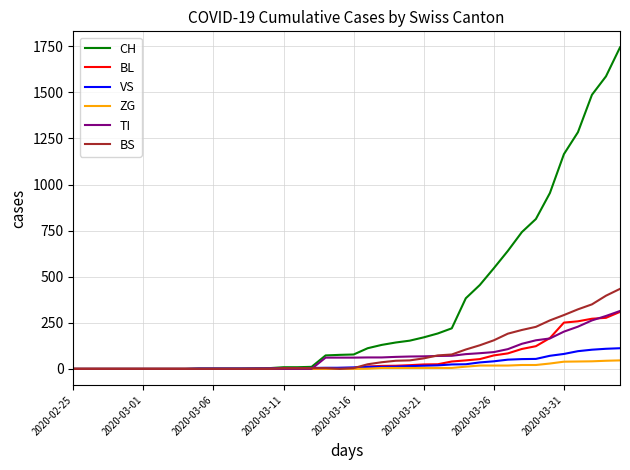

Which series has the largest total across all categories?

CH